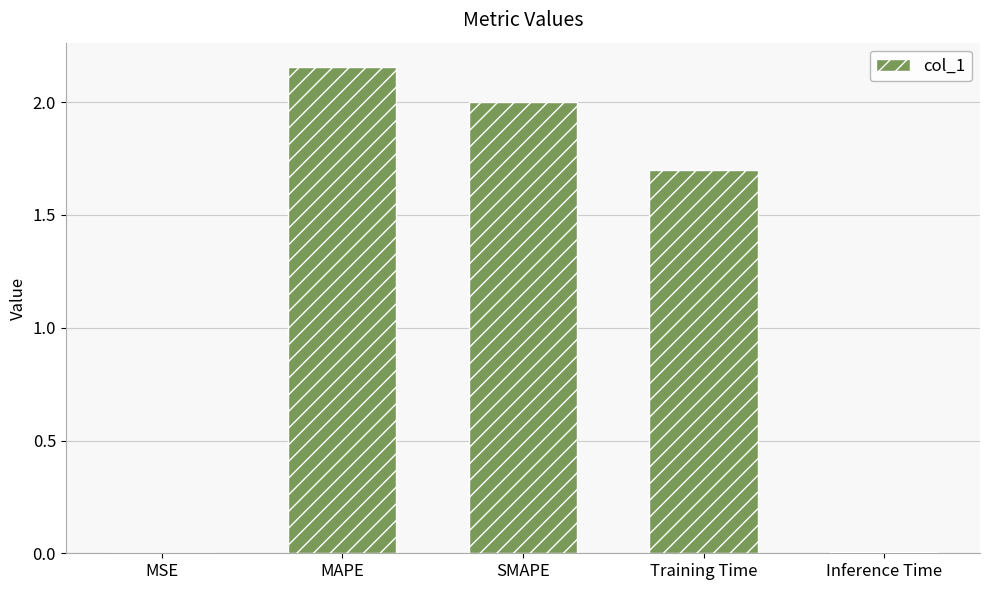

Are the bars horizontal?

No